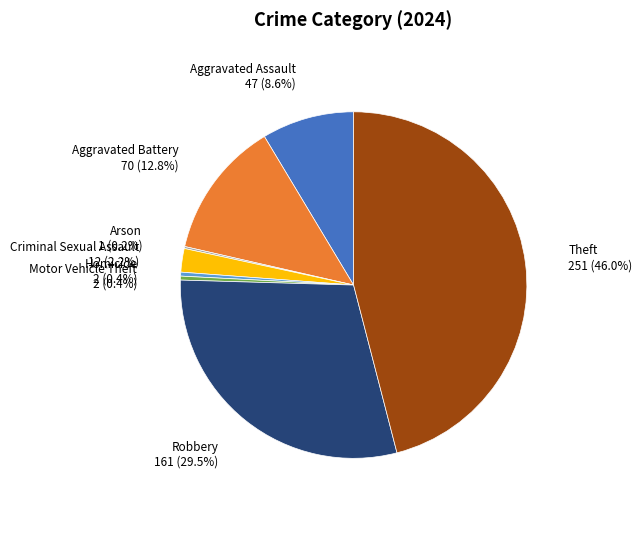

Is it true that Motor Vehicle Theft is 0% of the pie?

True